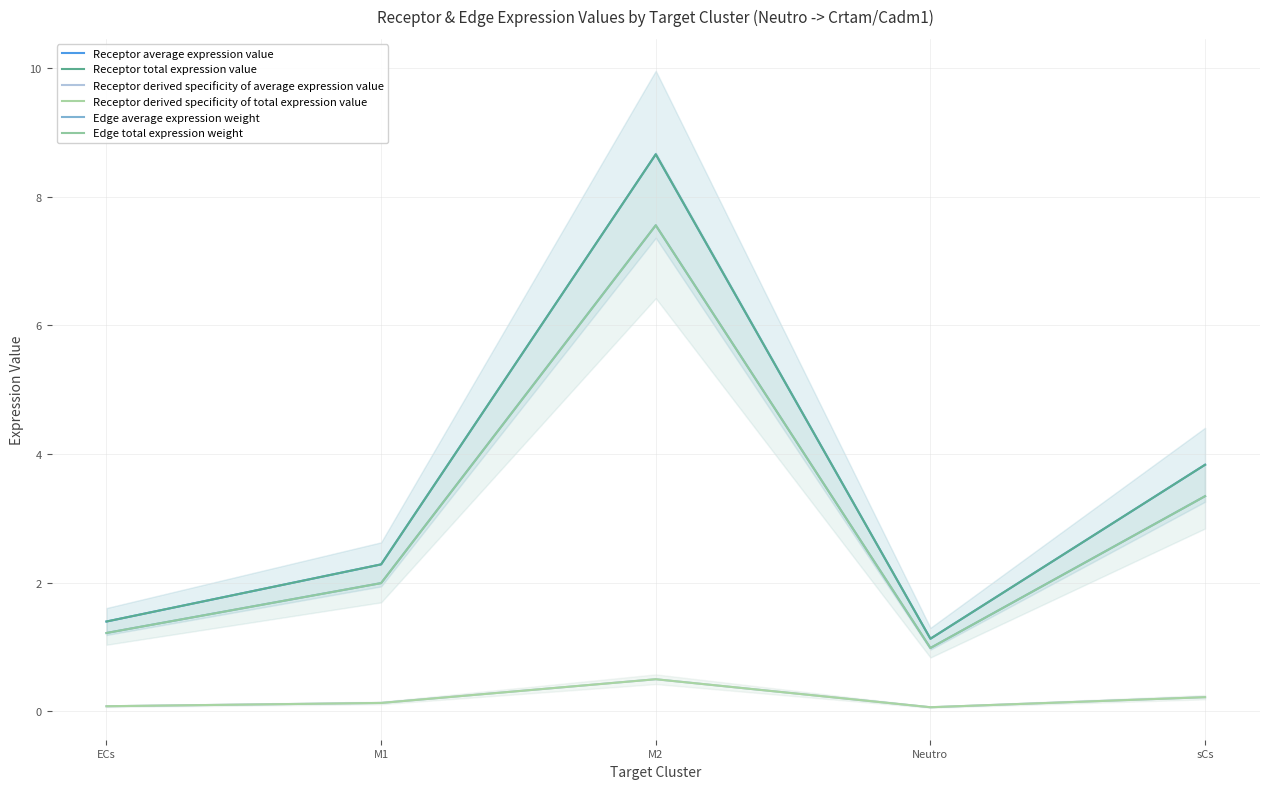

At M2, list the series in order from smallest to largest.

Receptor derived specificity of average expression value, Receptor derived specificity of total expression value, Edge average expression weight, Edge total expression weight, Receptor average expression value, Receptor total expression value